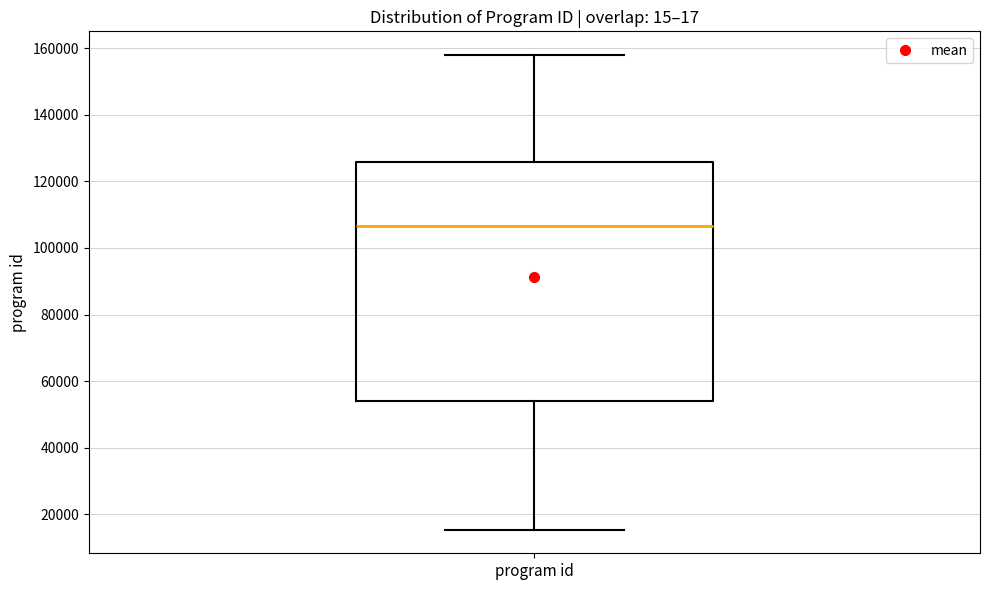

Where is the upper edge of the box for program id on the y-axis? The values are not printed on the chart, so give them approximately, as read against the axis.

126000